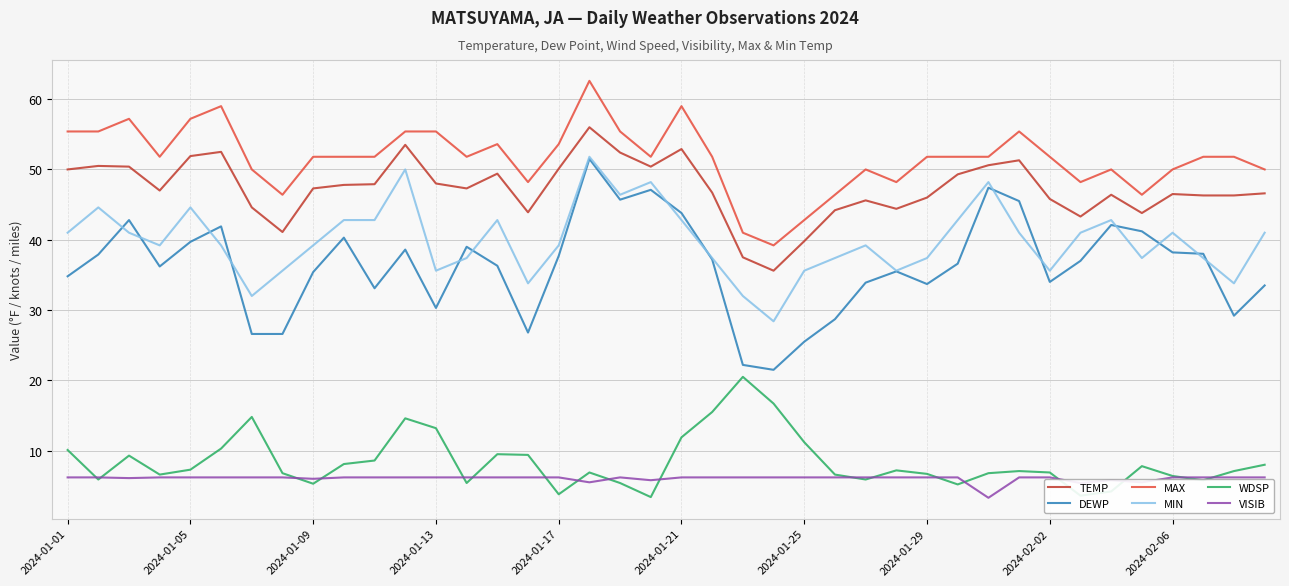

What are all the series names shown in the legend?

TEMP, DEWP, MAX, MIN, WDSP, VISIB